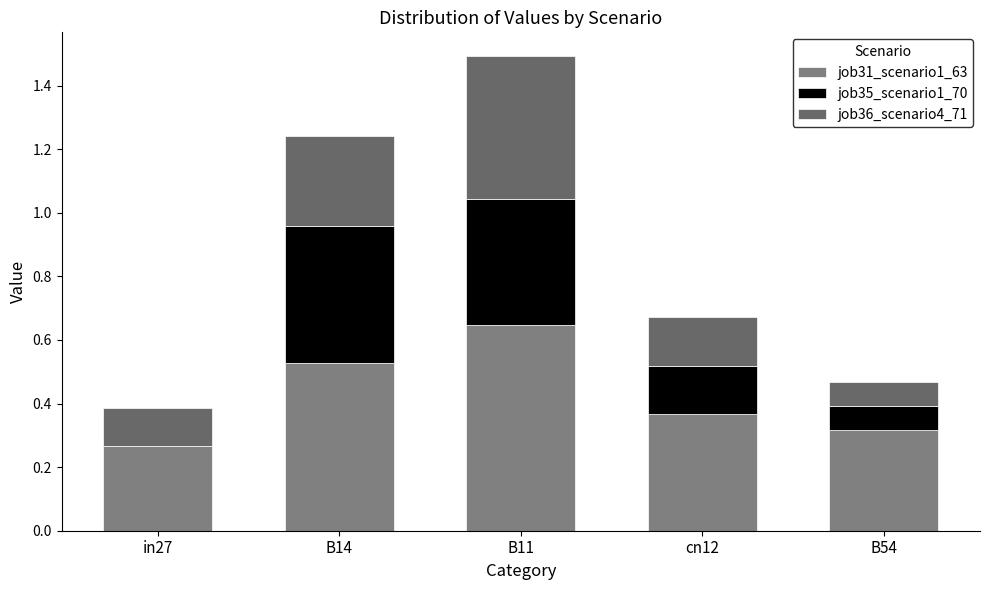

Count the number of data series in this chart.

3